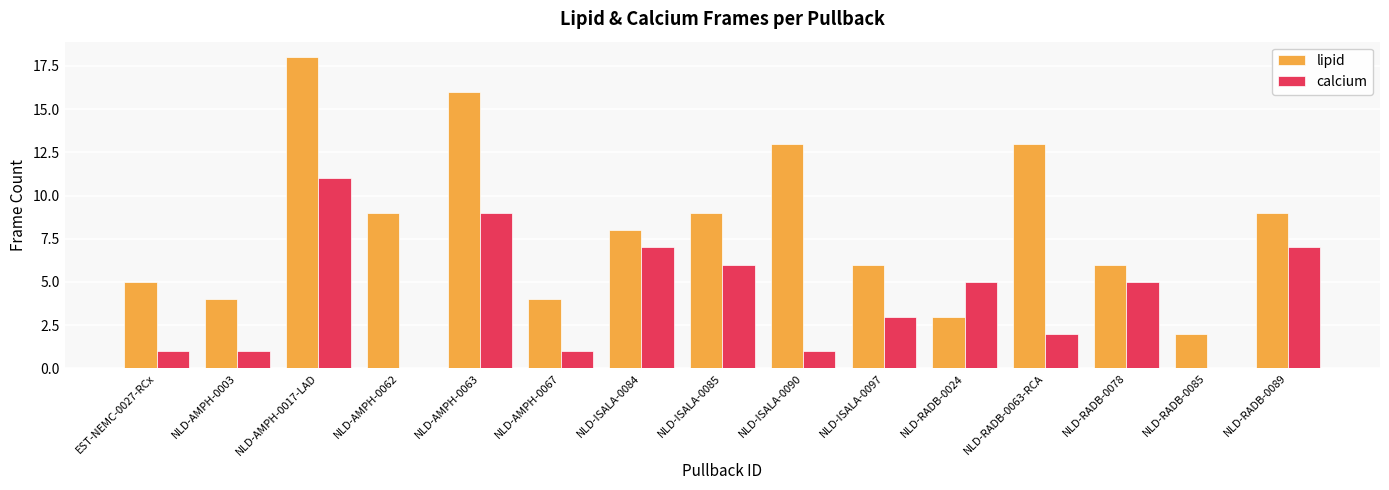

Which series has the largest total across all categories?

lipid